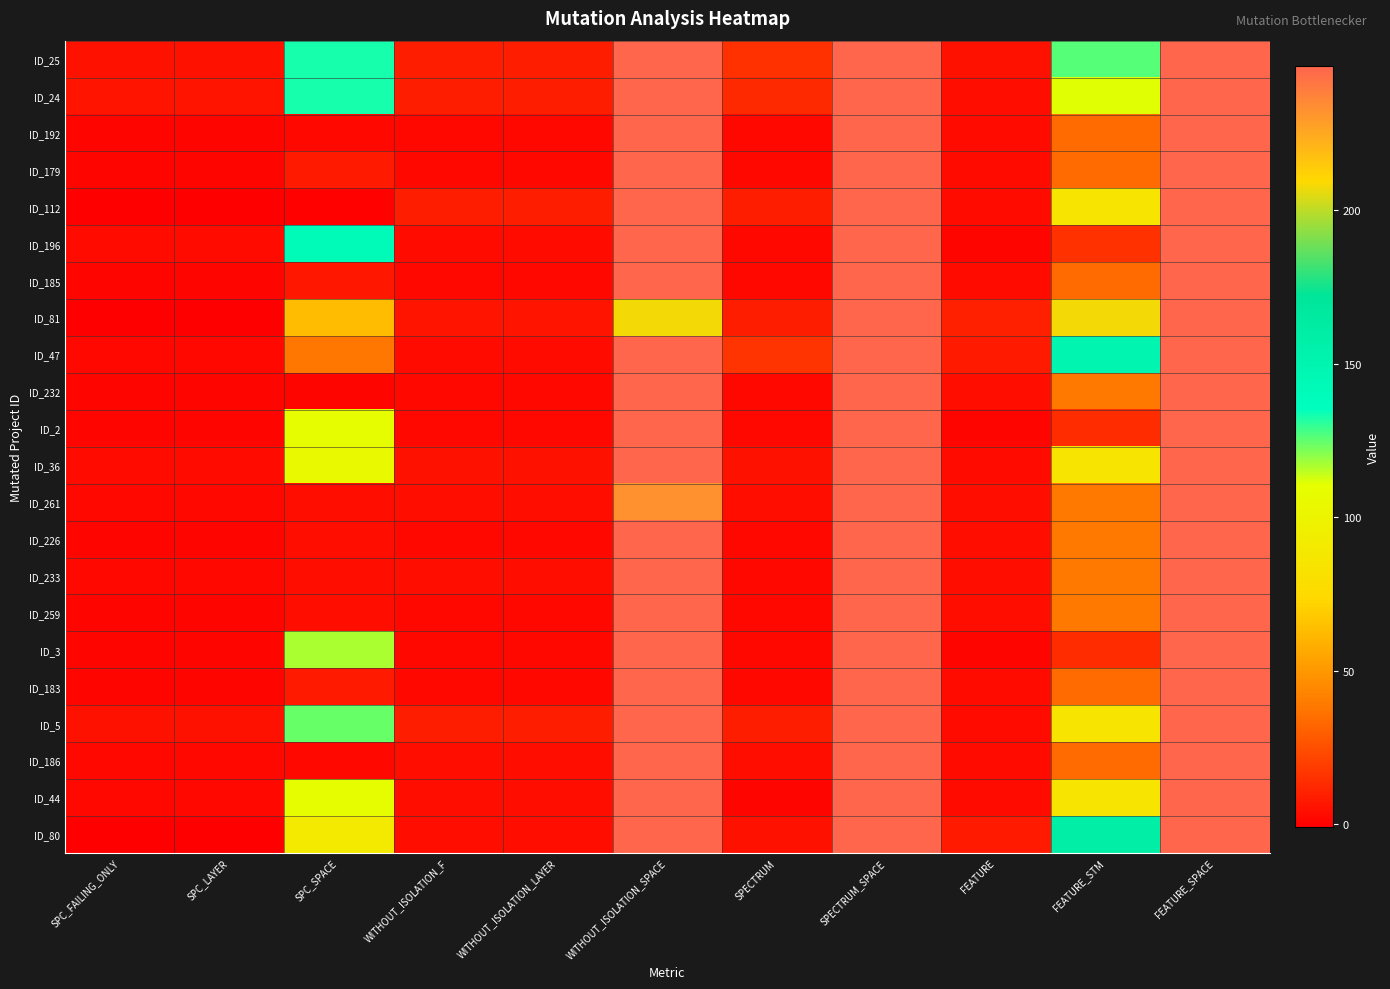

What is the total value across all series at FEATURE_SPACE?

5434